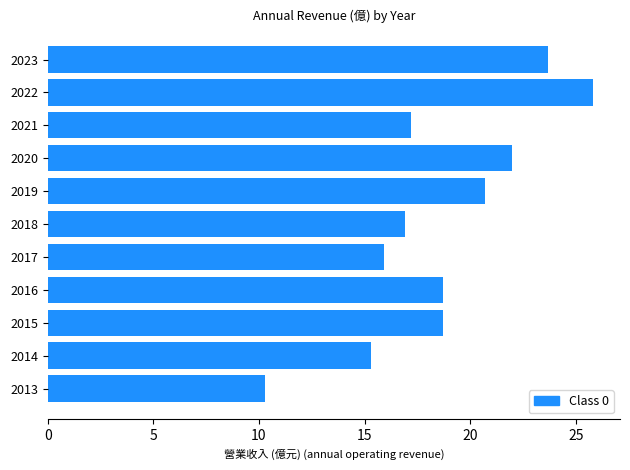

What is the ratio of the value at 2013 to the value at 2014?

0.7